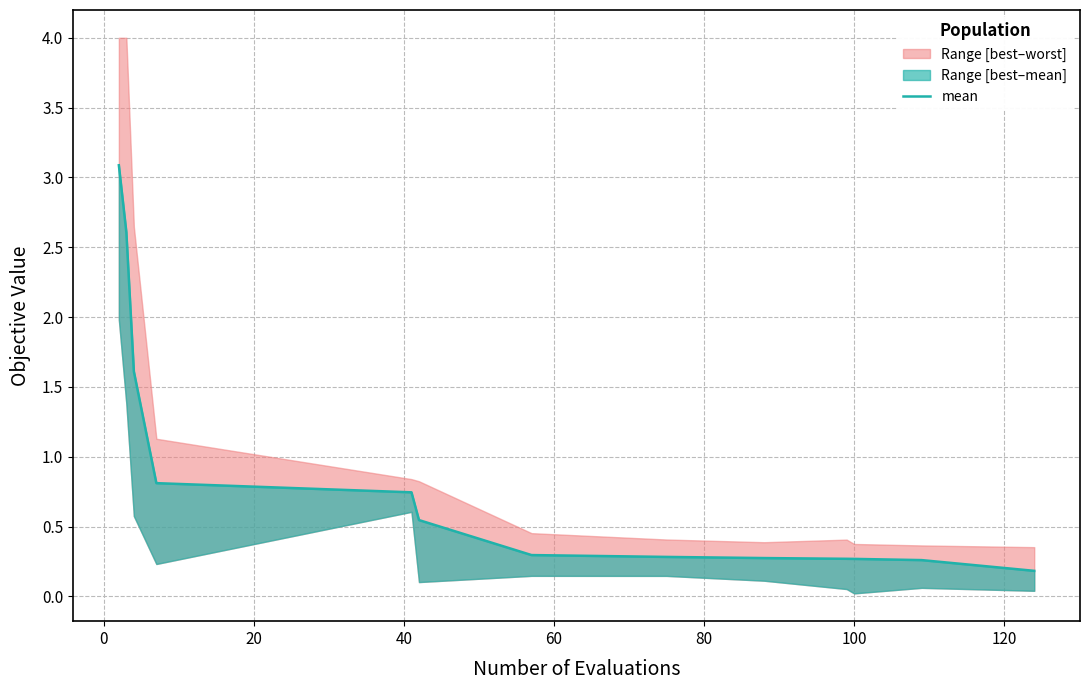

Does the chart display data point markers on the line(s)?

No